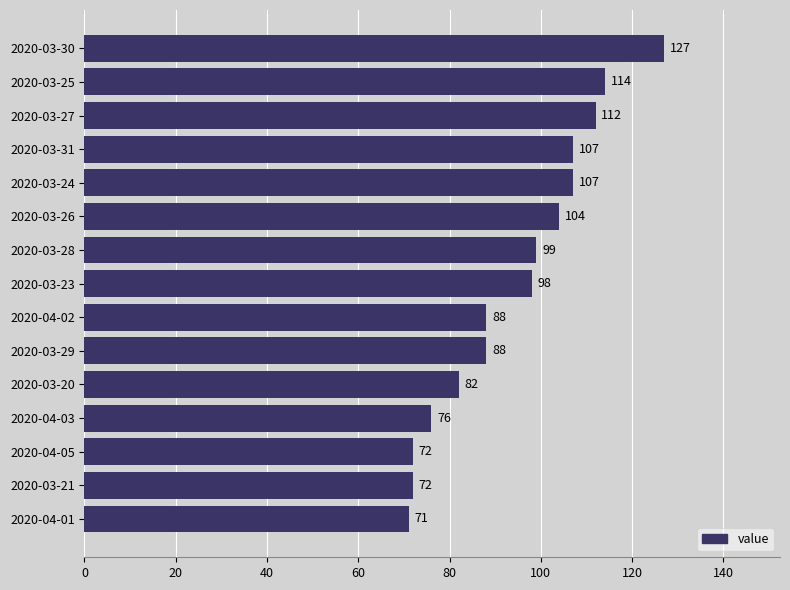

What is the sum of the values at 2020-04-01 and 2020-03-31?

178